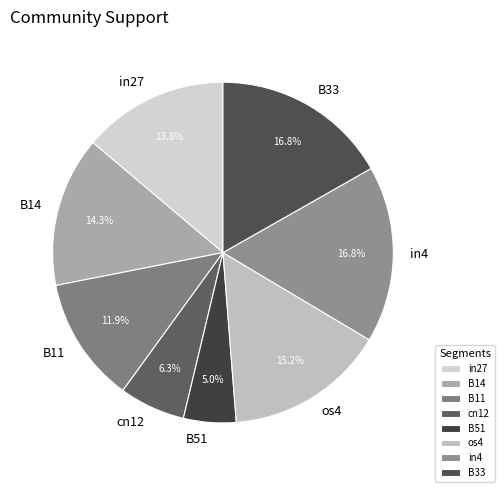

What is the smallest slice in the pie chart?

B51